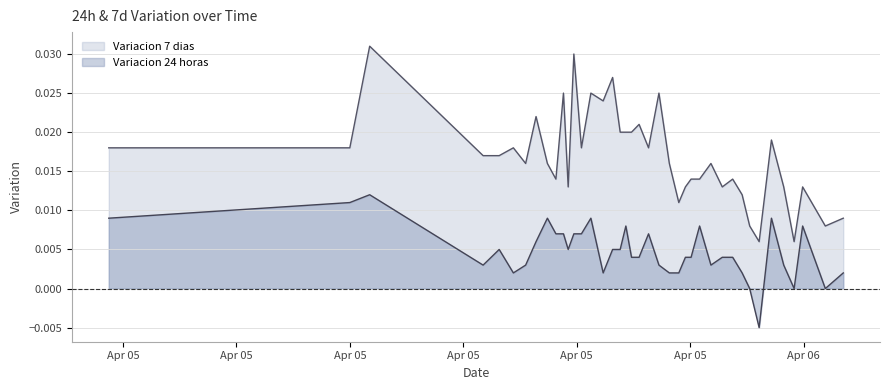

True or false: Variacion 24 horas and Variacion 7 dias cross at least once.

False